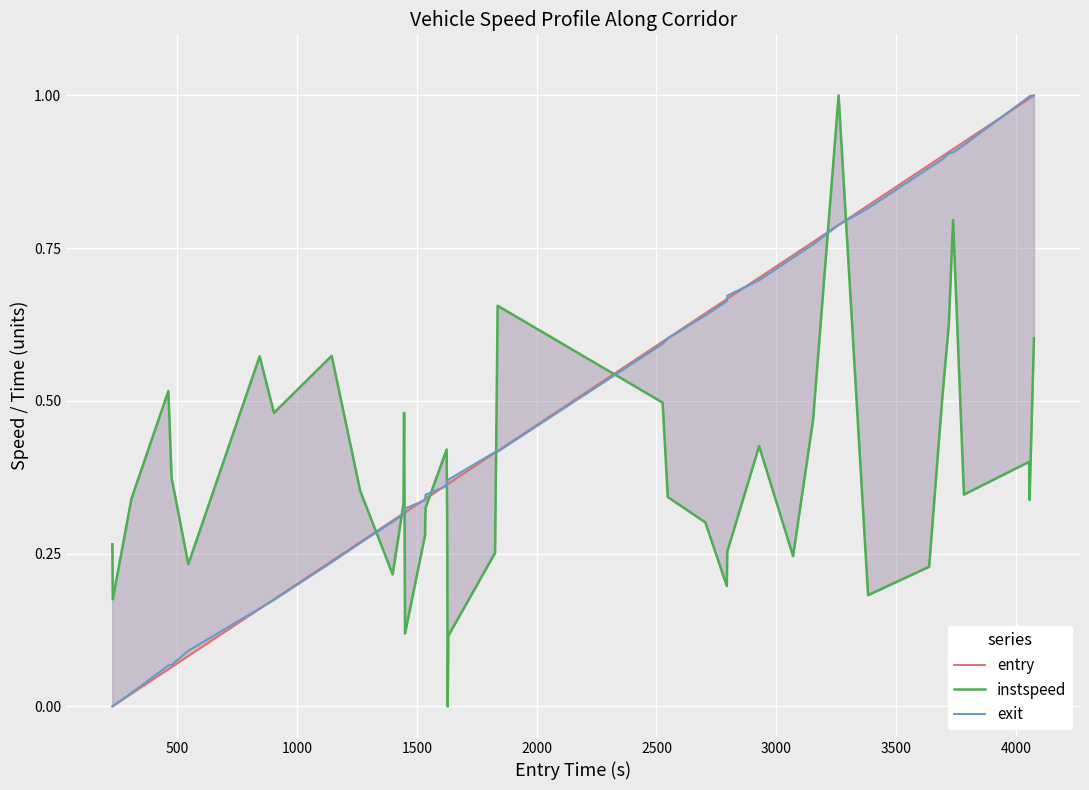

What is the value of the instspeed point at the 5th from the left?

0.4